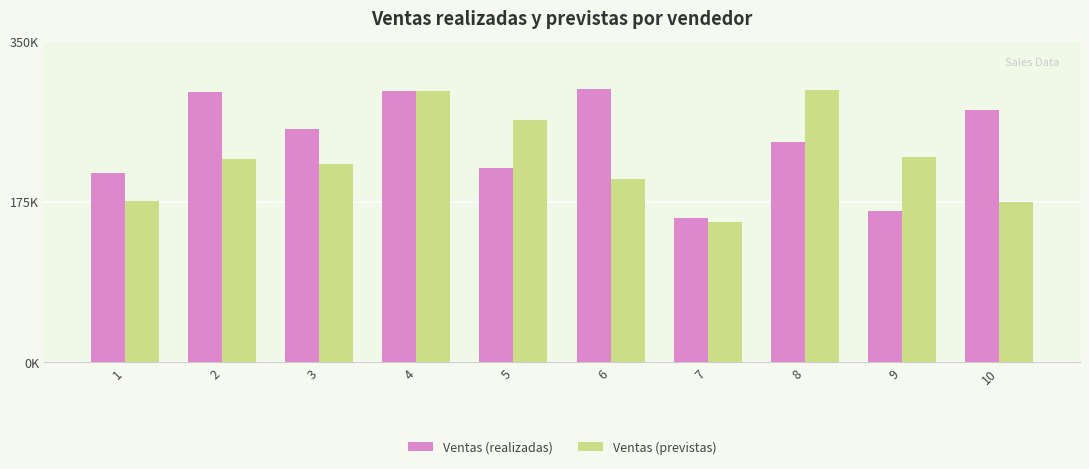

What is the total value across all series at 9?

388606